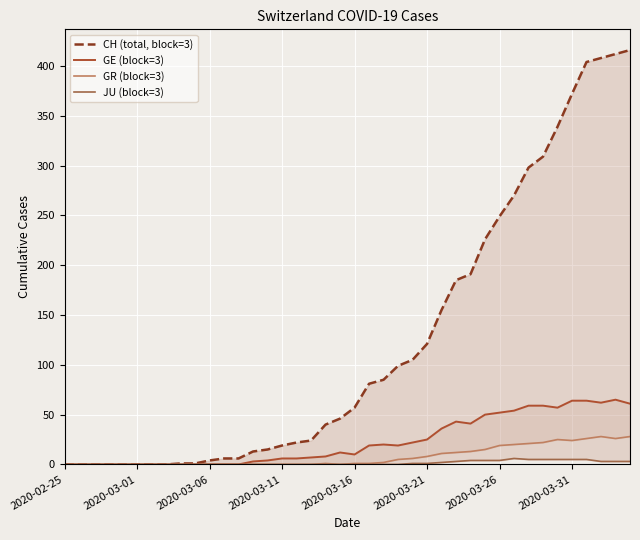

What is the difference between the highest and lowest values at 26?

153